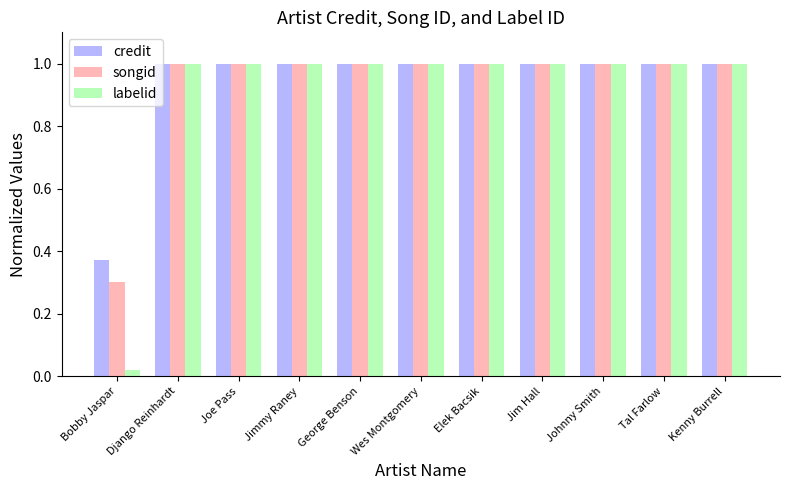

Count the number of categories in the chart.

11